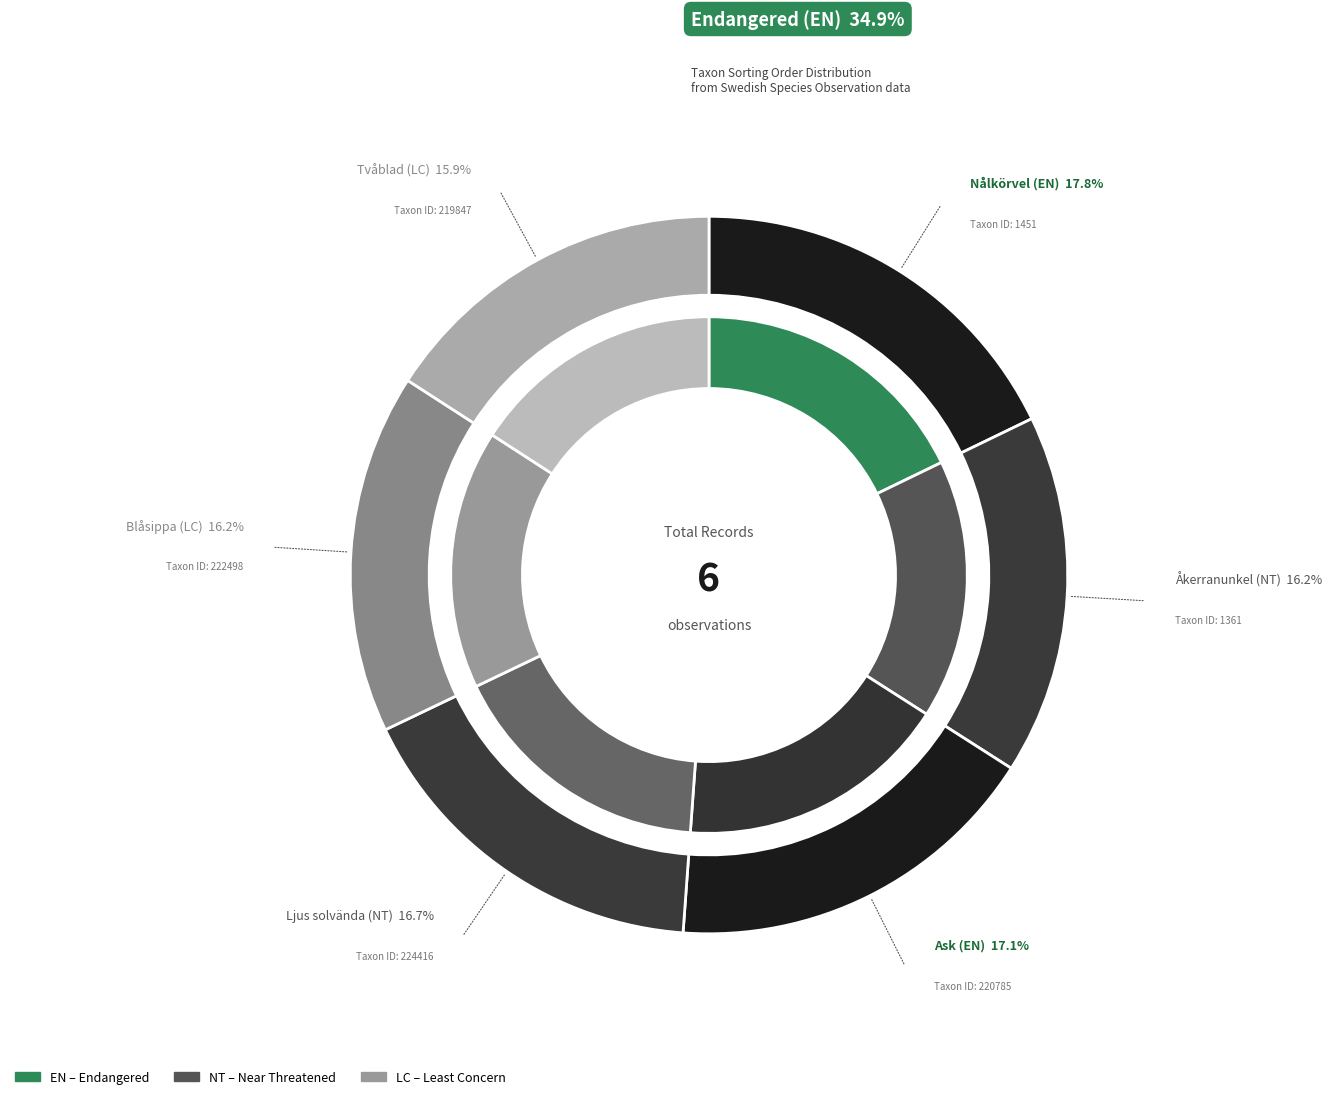

Which category has the smallest portion of the pie?

Tvåblad (LC)